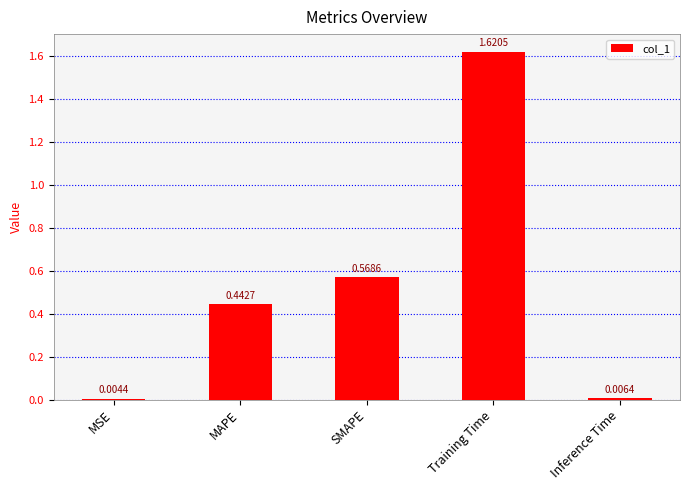

What is the sum of the values at SMAPE and Training Time?

2.2